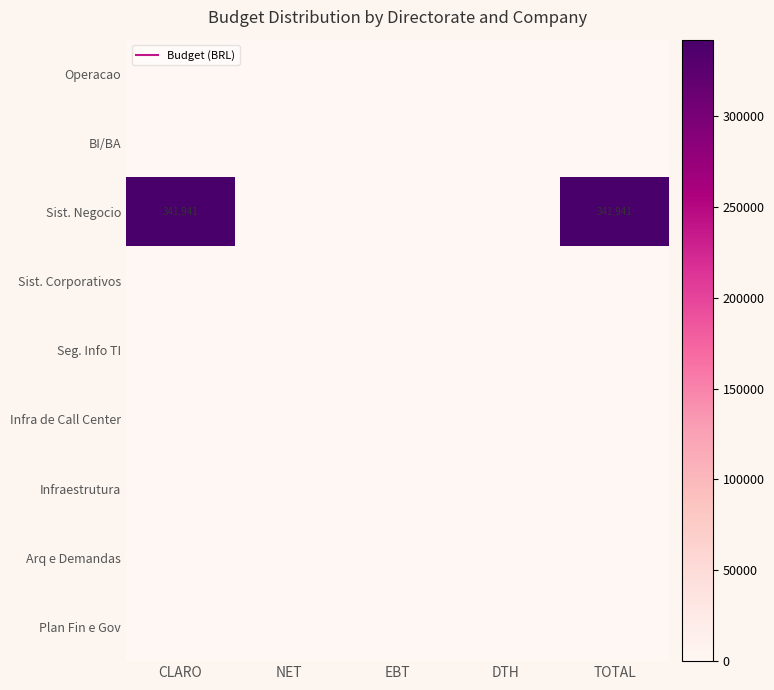

Rank the series at EBT from lowest to highest value.

Operacao, BI/BA, Sist. Negocio, Sist. Corporativos, Seg. Info TI, Infra de Call Center, Infraestrutura, Arq e Demandas, Plan Fin e Gov